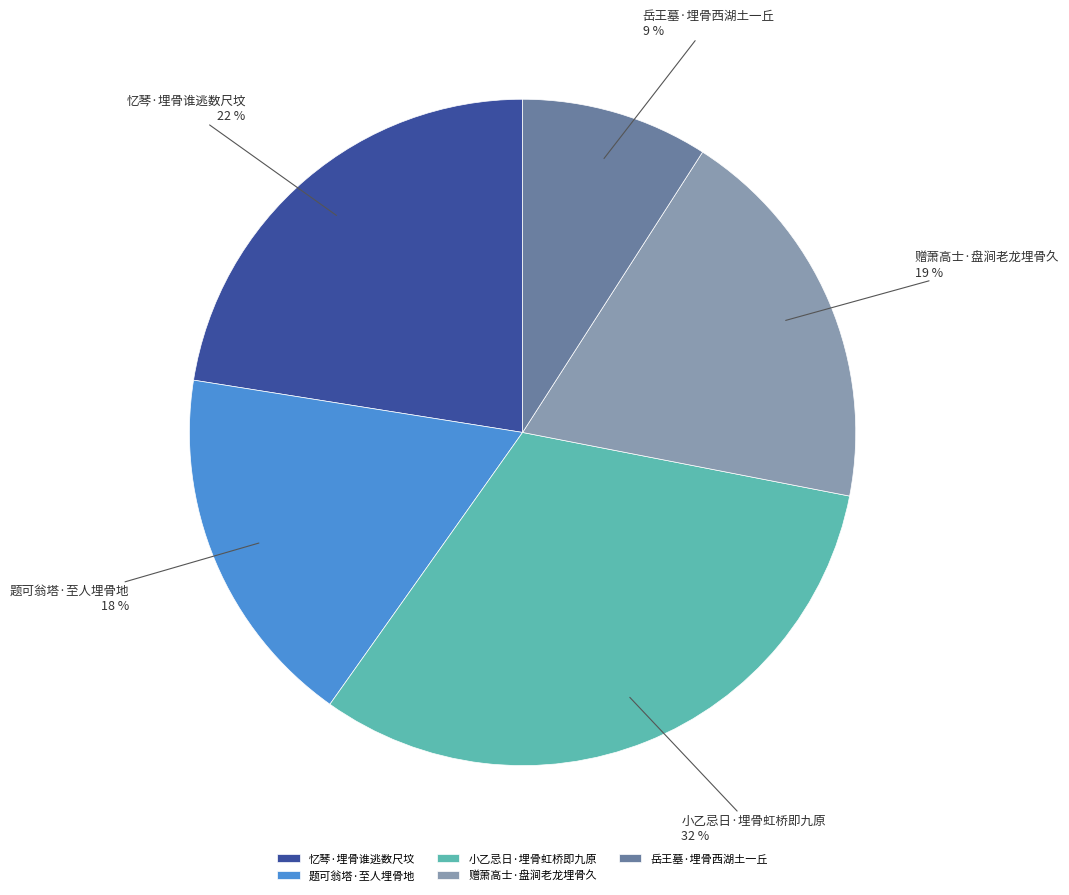

Do 岳王墓·埋骨西湖土一丘 and 忆琴·埋骨谁逃数尺坟 together represent more than half of the pie?

No